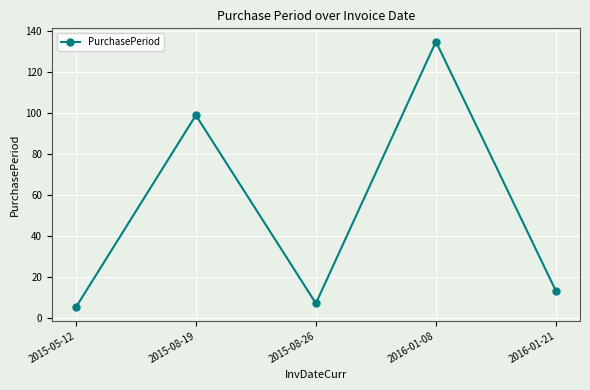

How many values are below 13?

2